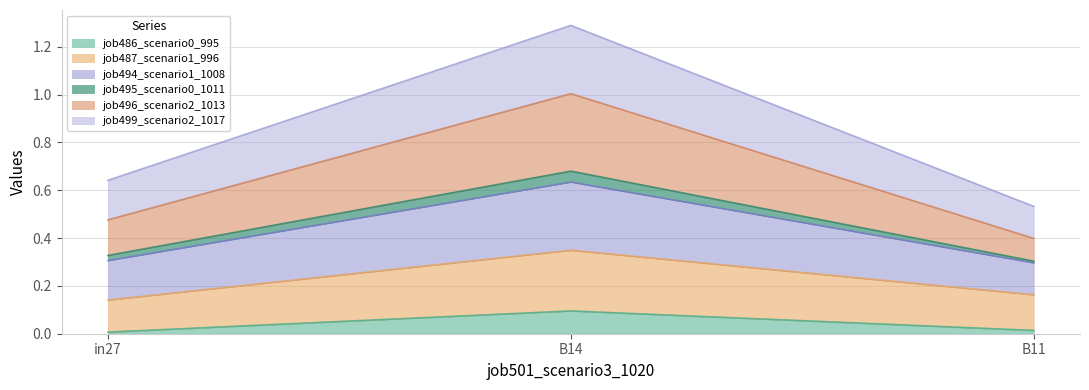

At how many categories does at least one series exceed 1?

1